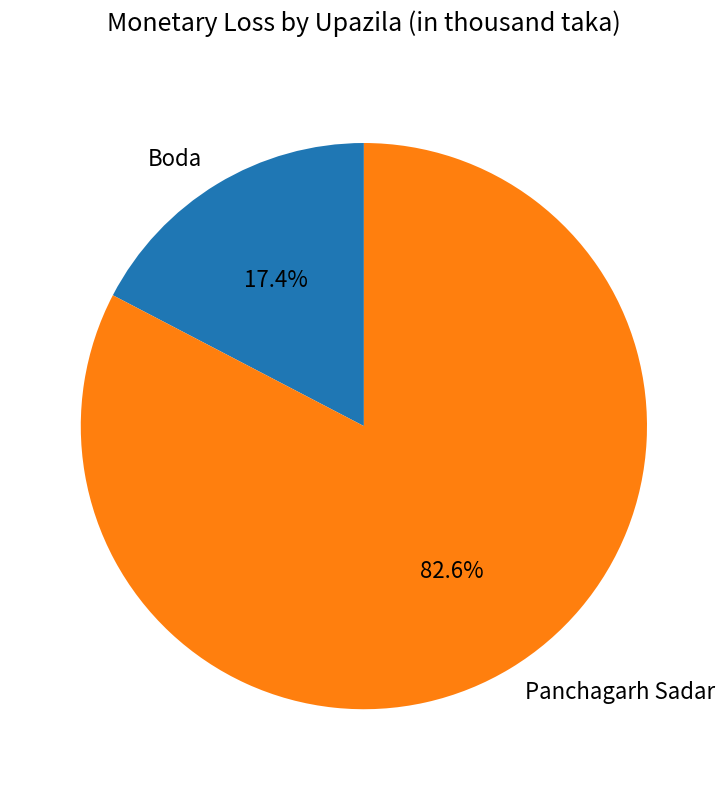

Rank the categories by value from lowest to highest.

Boda, Panchagarh Sadar